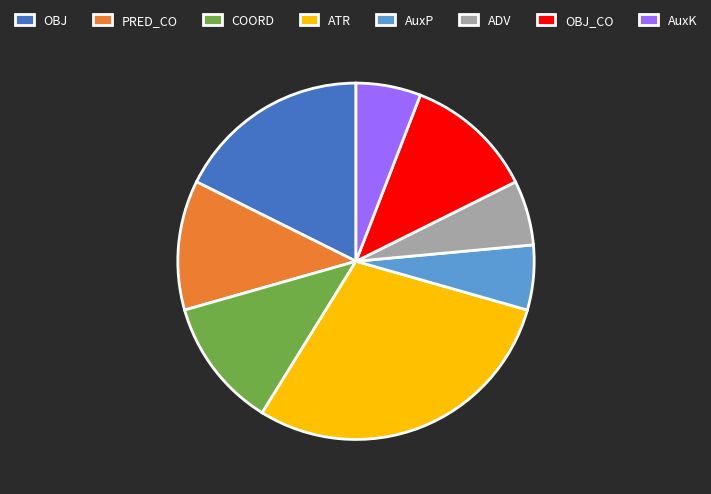

Is there any slice that represents more than half of the pie?

No